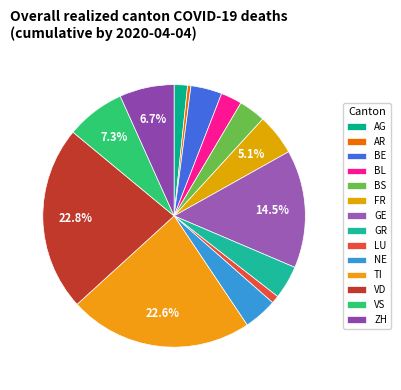

Is it true that TI is 3% of the pie?

False